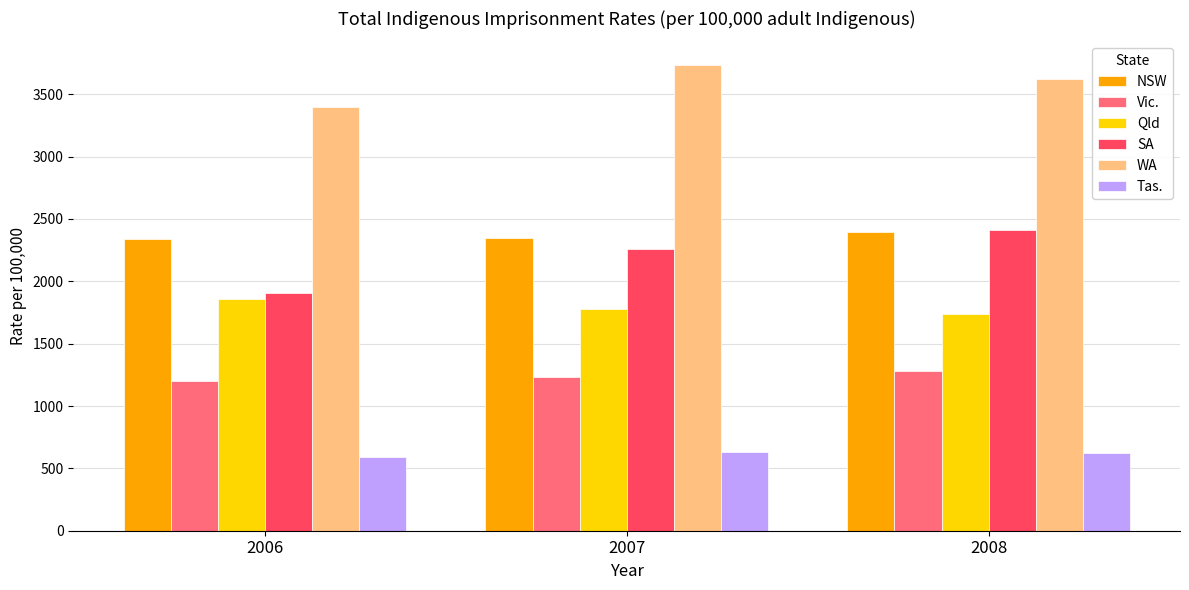

What are all the series names shown in the legend?

NSW, Vic., Qld, SA, WA, Tas.